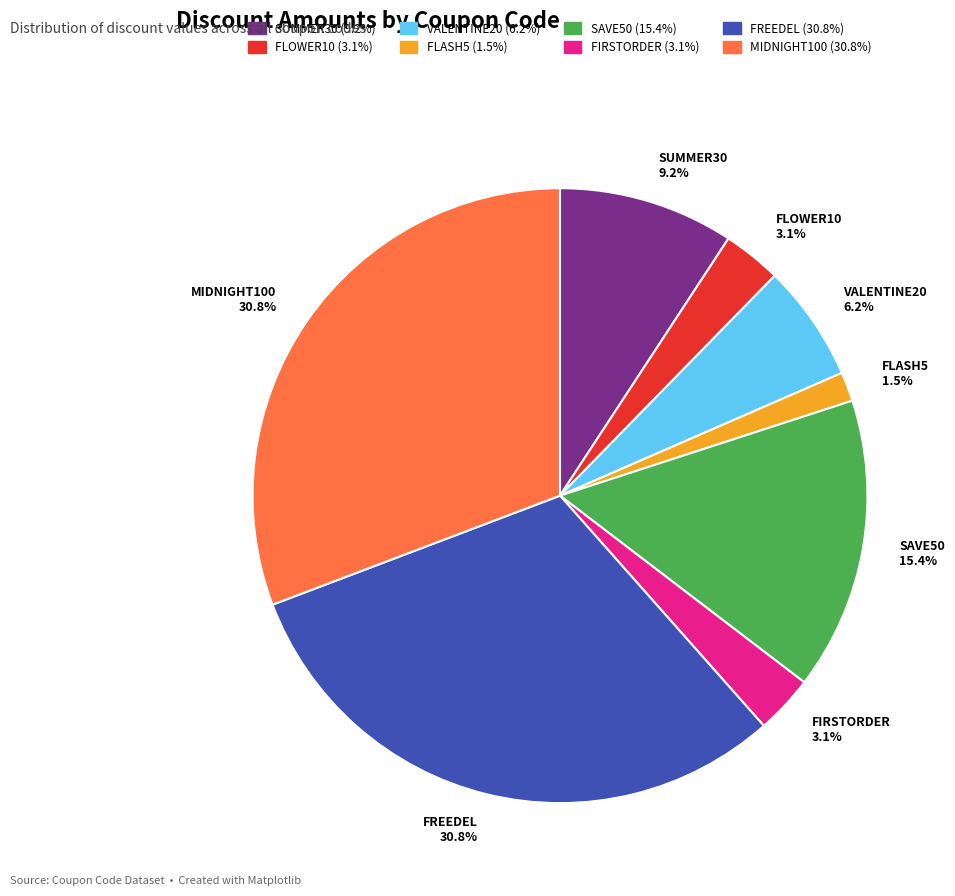

How much of the chart is everything except VALENTINE20?

93.8%